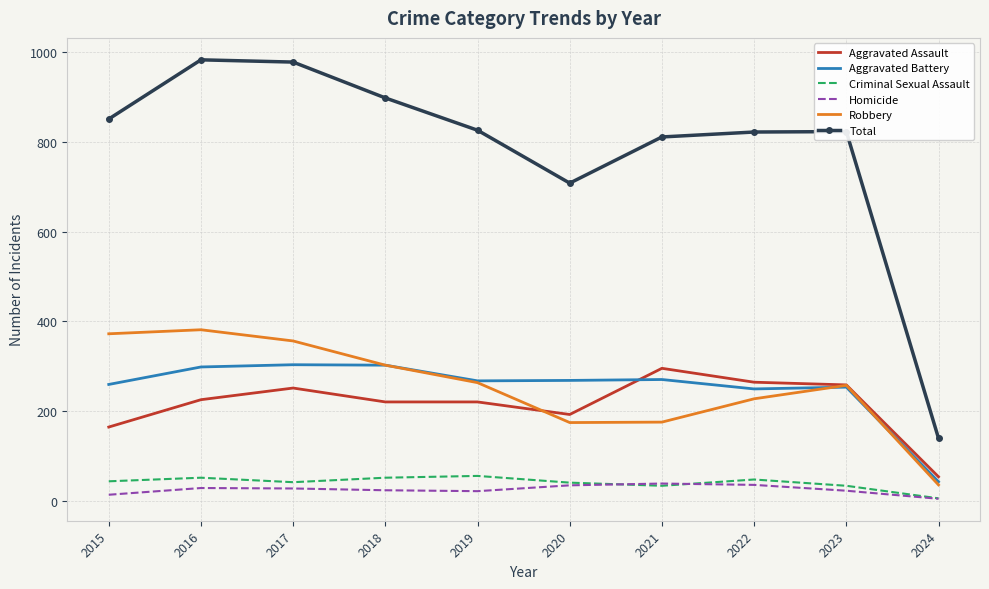

What is the minimum value shown in the chart?

4